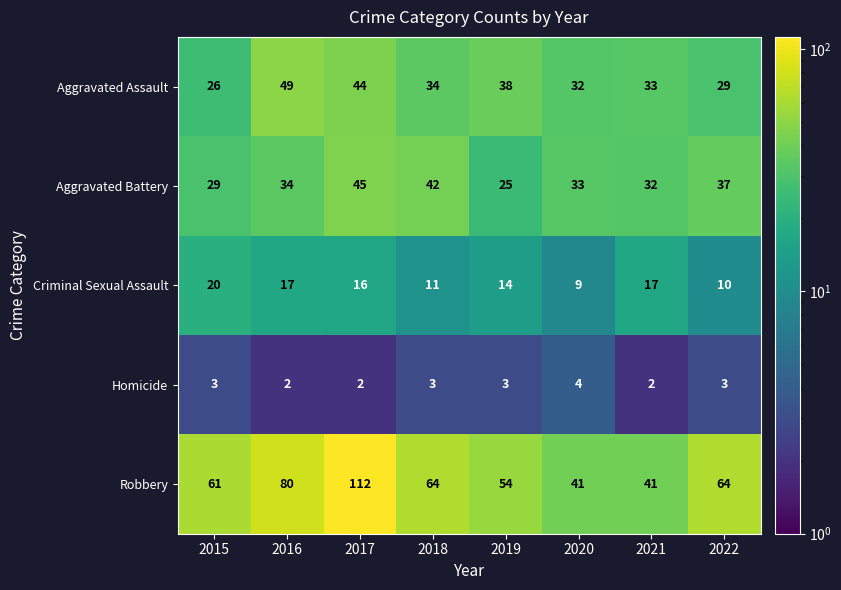

At which category is the sum across all series the highest?

2017